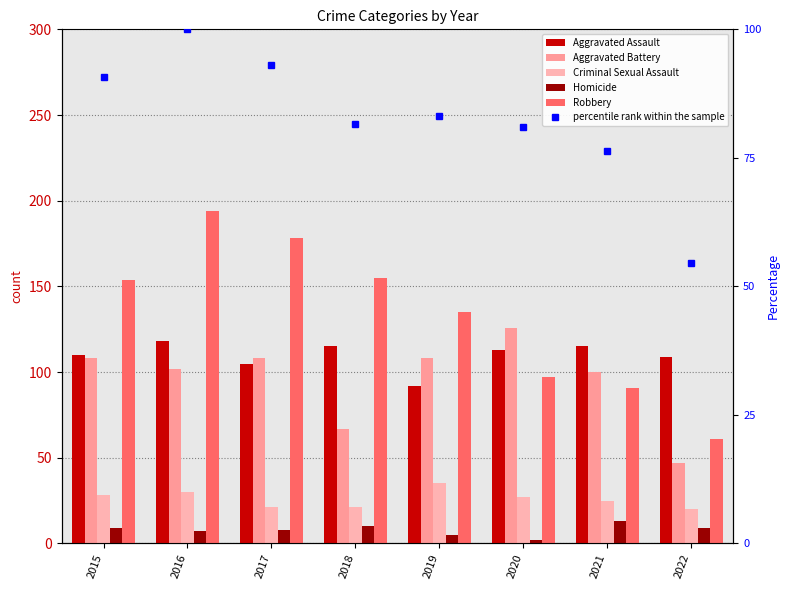

What is the greatest value displayed?

194.0